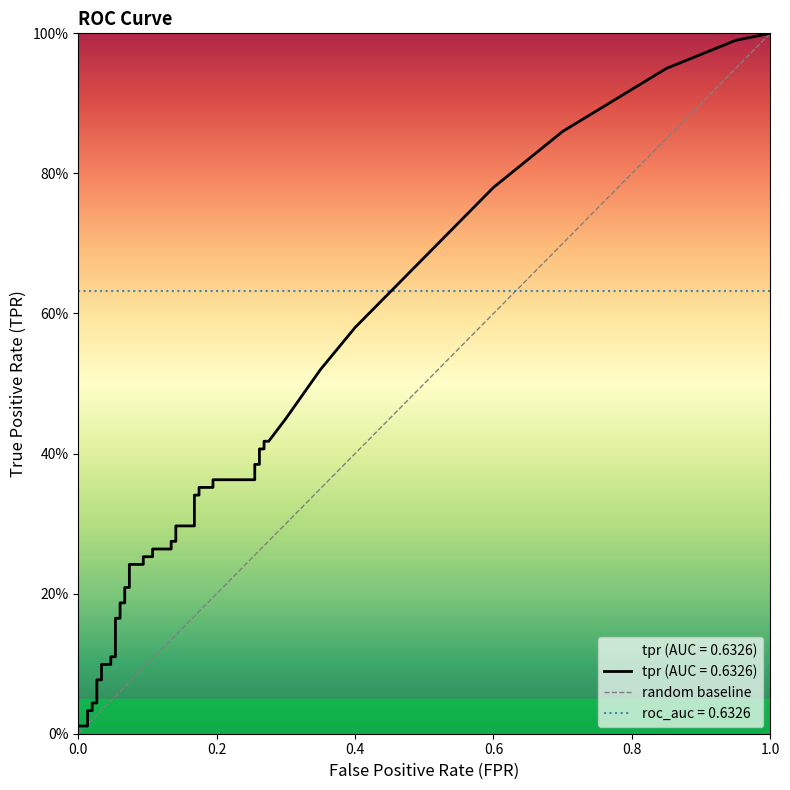

Which has a higher value, 1.0 or 0.0?

1.0